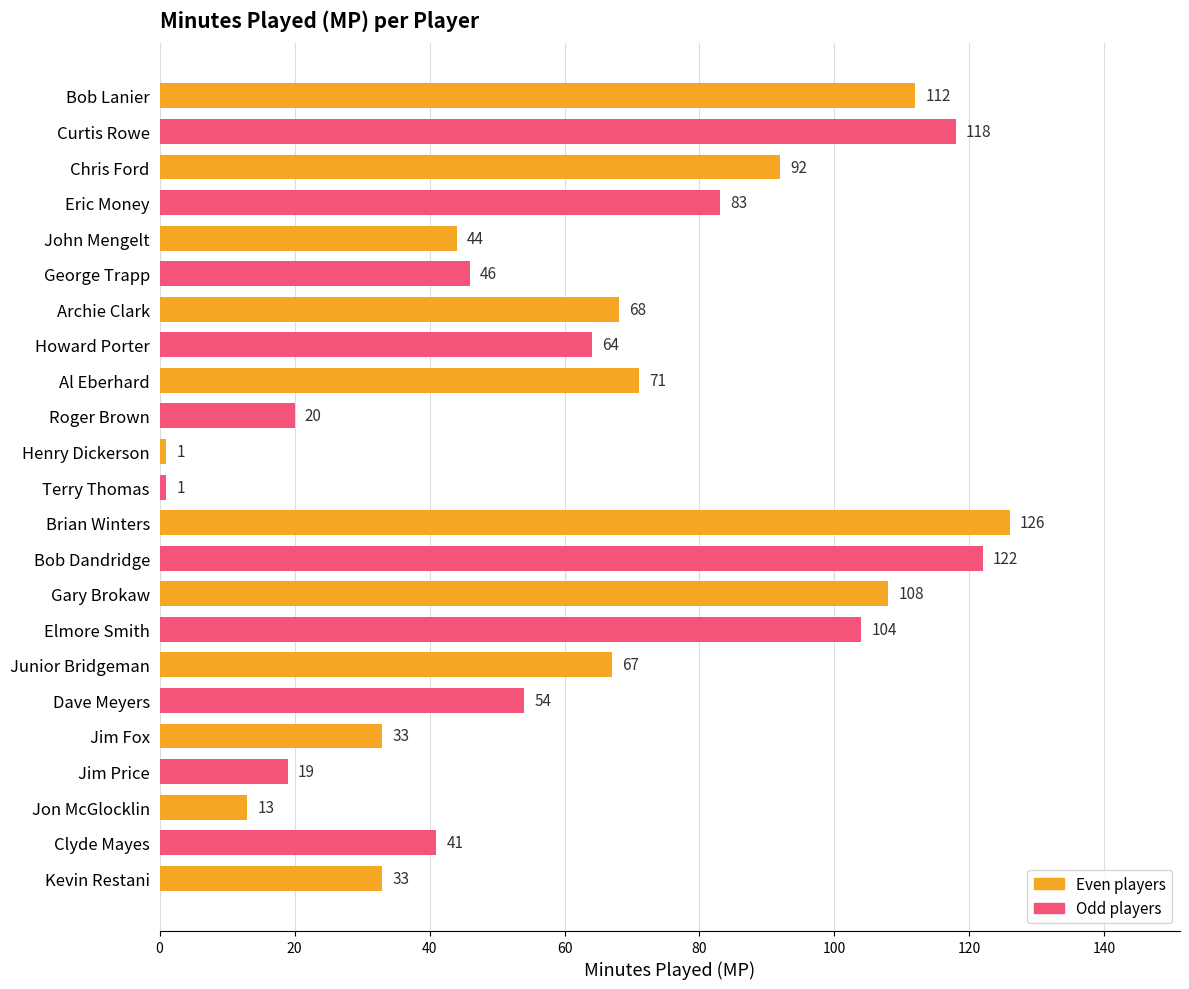

Reading top to bottom, transcribe all the data shown in this chart.

112	118	92	83	44	46	68	64	71	20	1	1	126	122	108	104	67	54	33	19	13	41	33